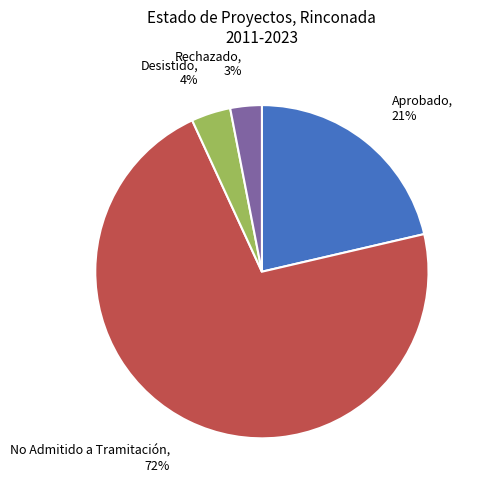

Do No Admitido a Tramitación and Aprobado together represent more than half of the pie?

Yes